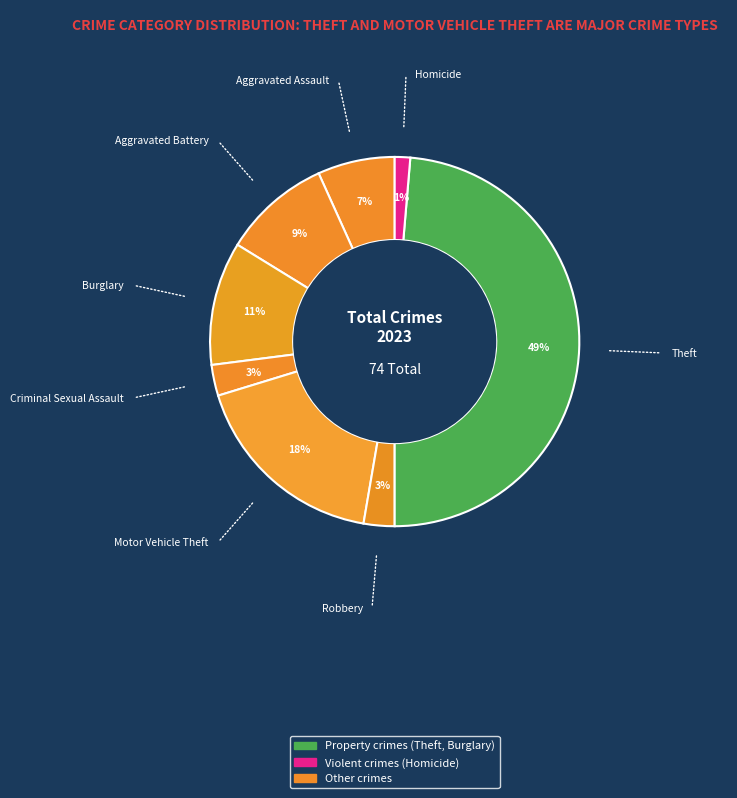

How many slices are in this pie chart?

8